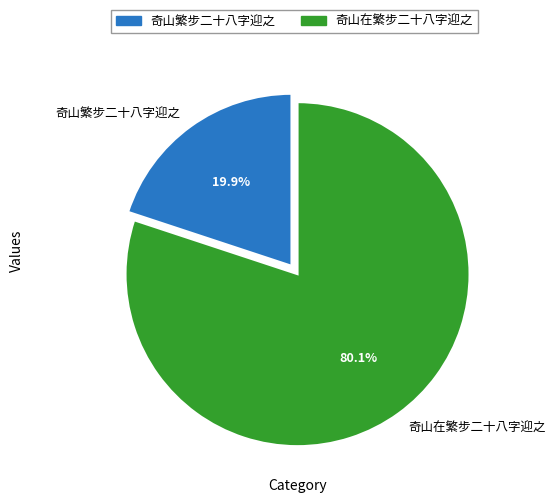

To the nearest percent, what is the average slice percentage?

50%